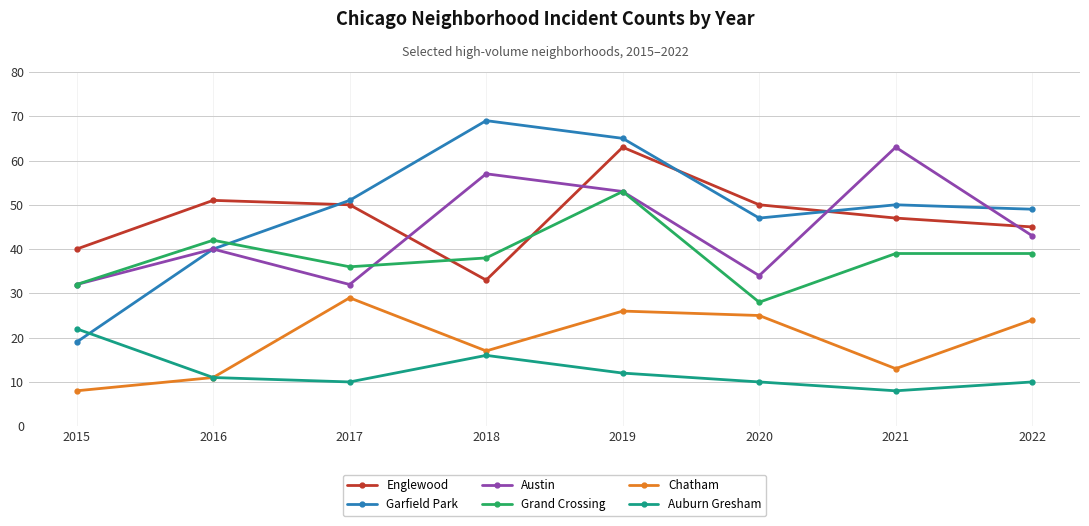

What is the total value across all series at 2016?

195